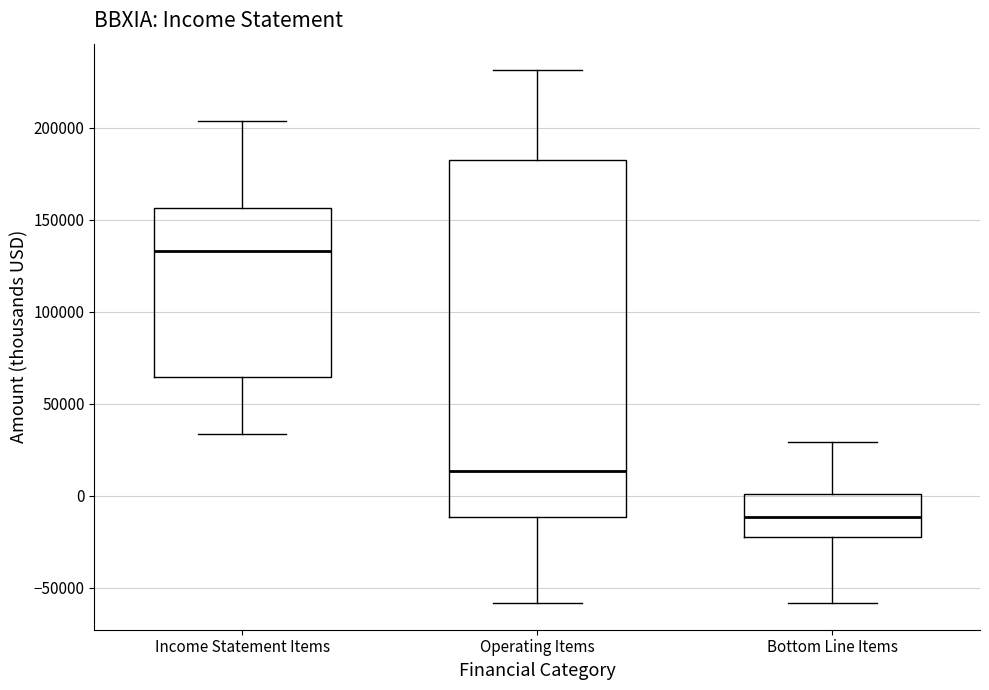

Which box's median line is the lowest?

Bottom Line Items